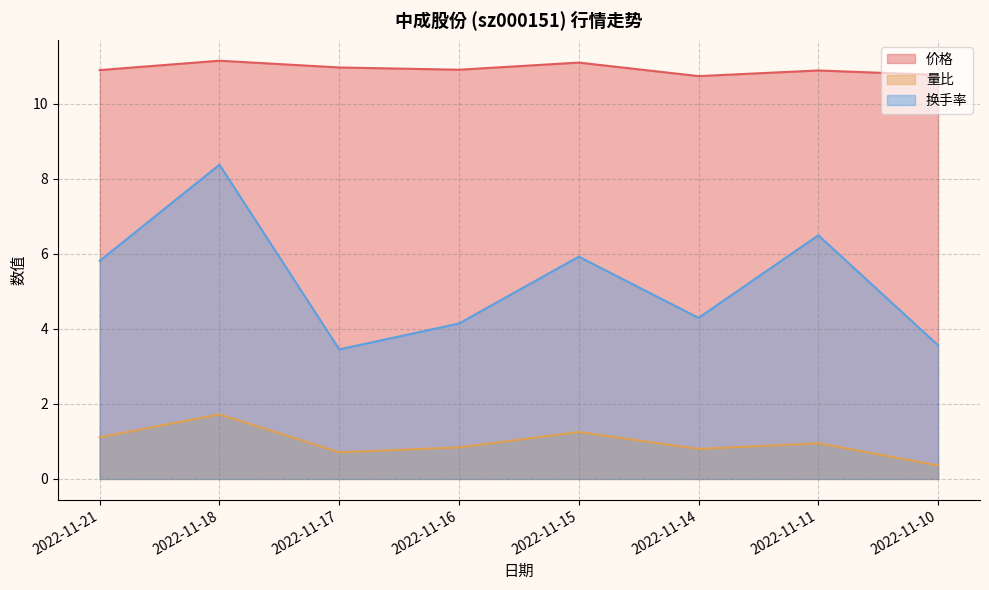

Between 2022-11-15 and 2022-11-10, which series saw the biggest shift?

换手率